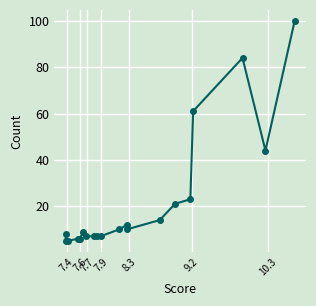

How many categories are shown in the chart?

20